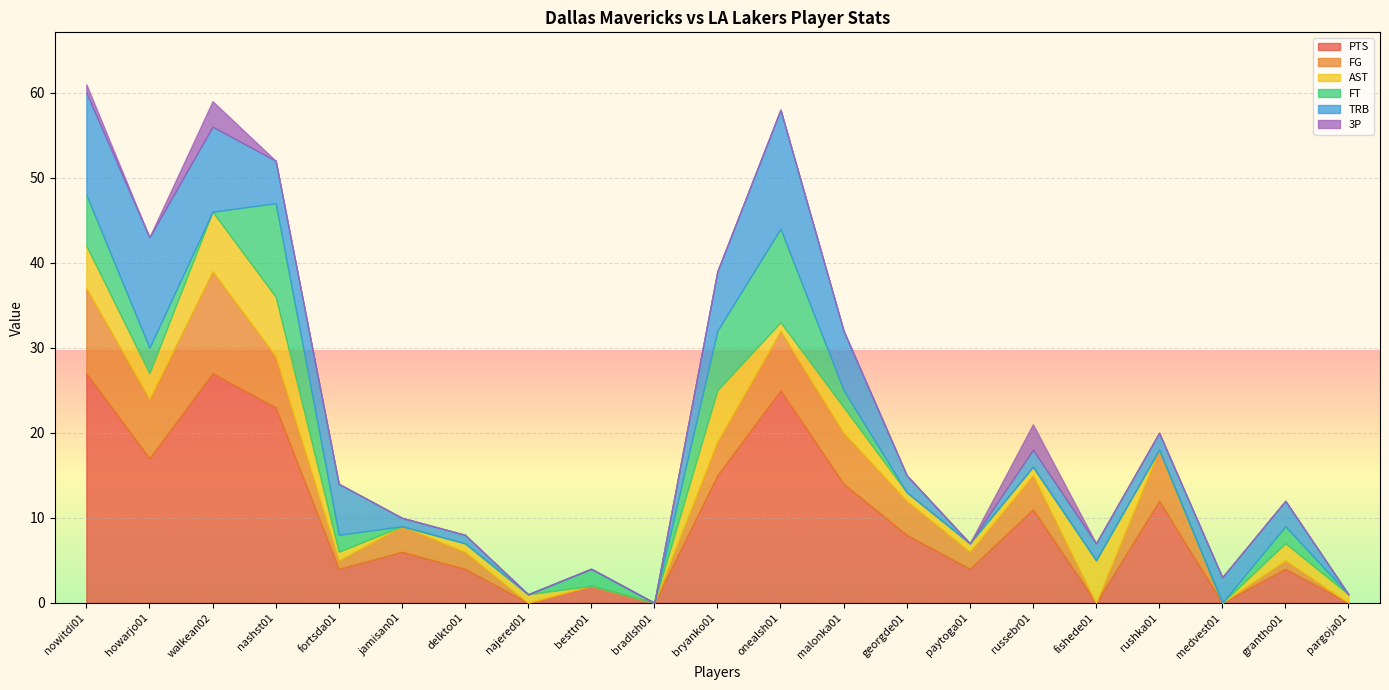

At georgde01, list the series in order from largest to smallest.

PTS, FG, TRB, AST, FT, 3P